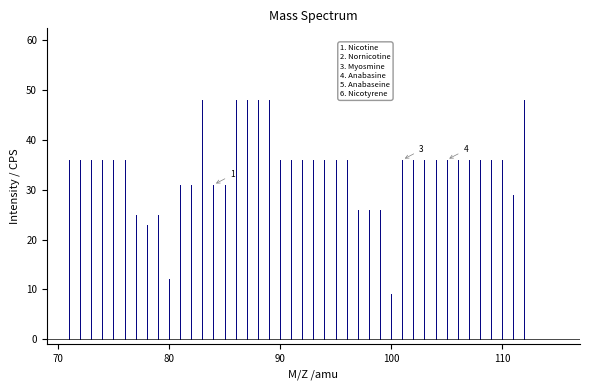

Does the chart have visible grid lines?

No